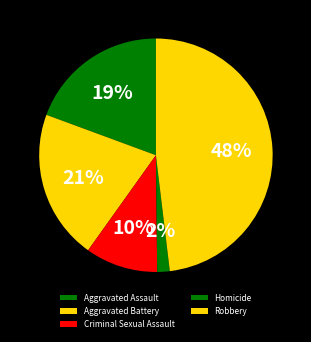

To the nearest percent, what is the difference between the Criminal Sexual Assault and Aggravated Battery slice percentages?

11%